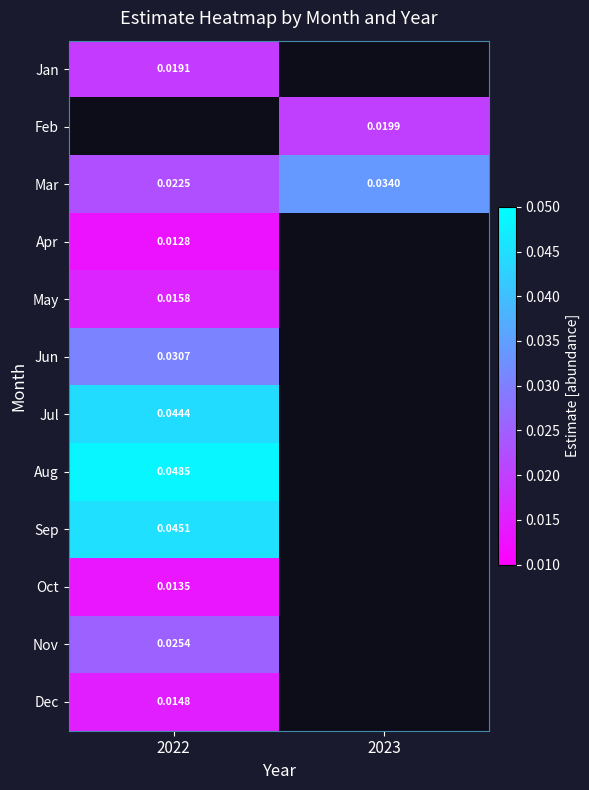

At how many categories does at least one series exceed 0?

2